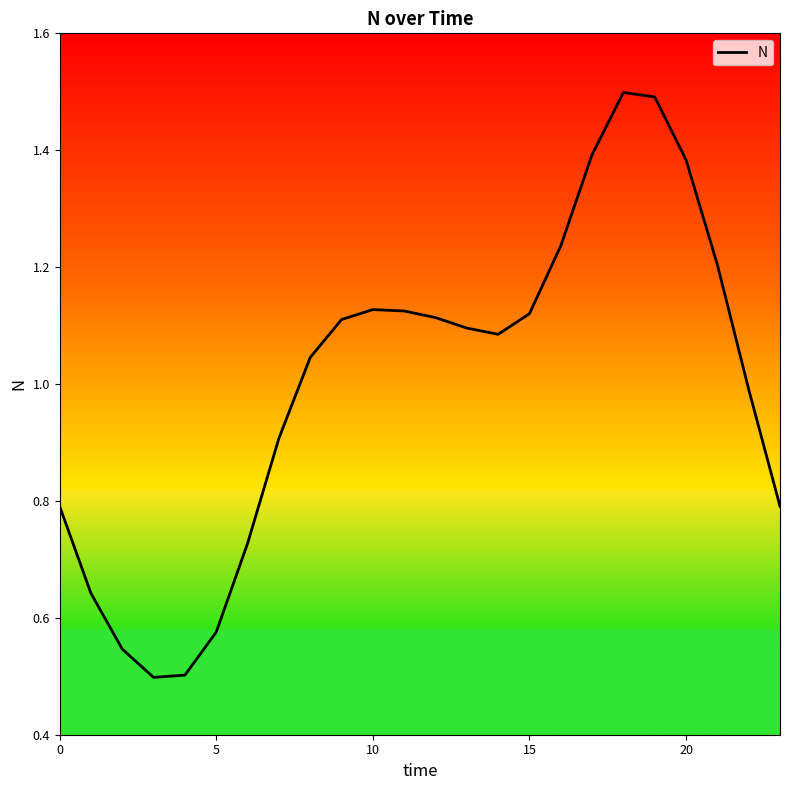

What is the maximum value shown in the chart?

1.5